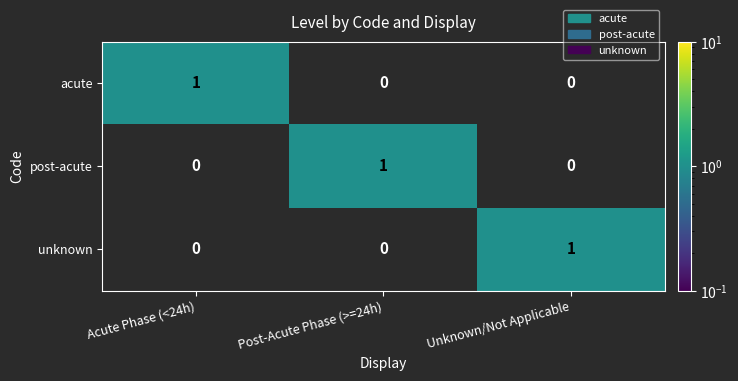

Which category has the highest value in the unknown series?

Unknown/Not Applicable